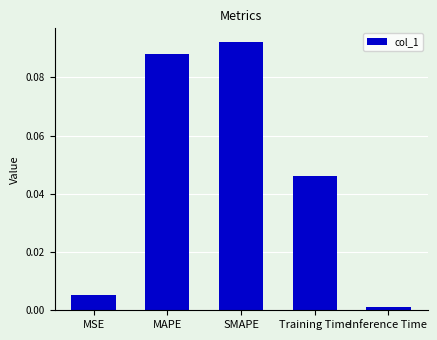

Which has a higher value, Inference Time or Training Time?

Training Time